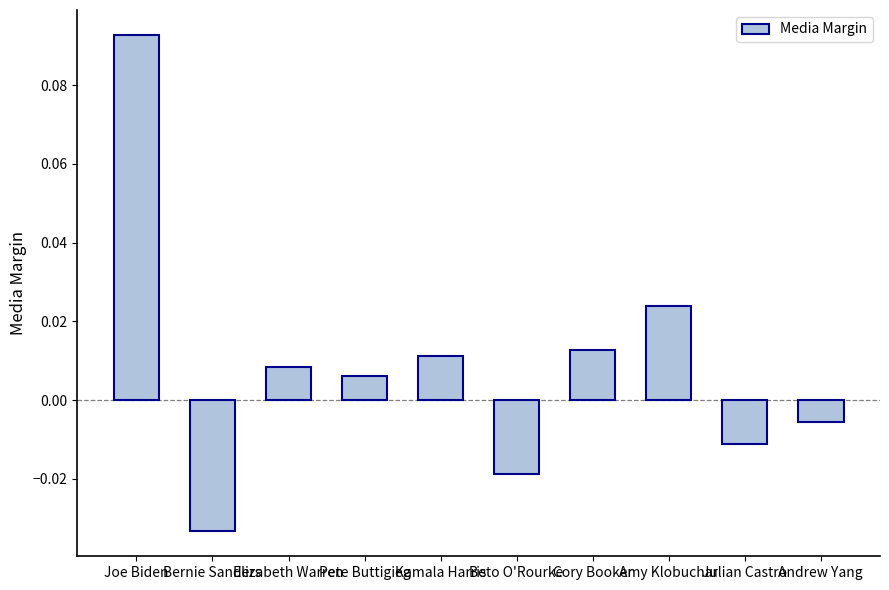

Which category has the lowest value across all series?

Bernie Sanders